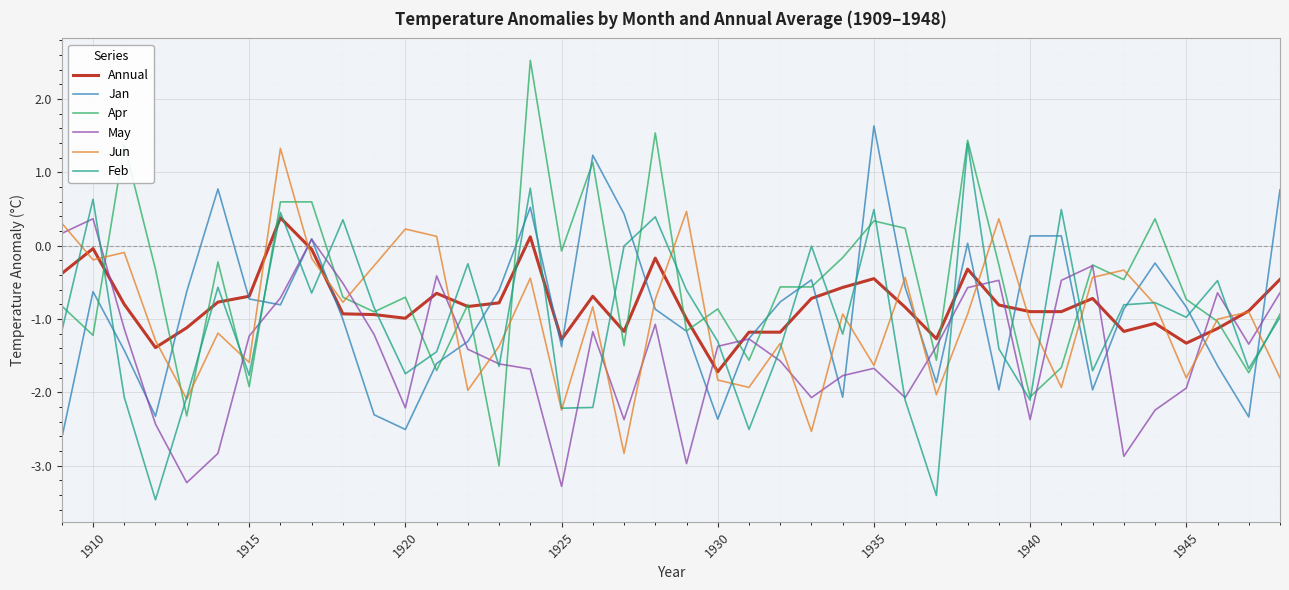

What is the highest value of the Jan series?

1.6